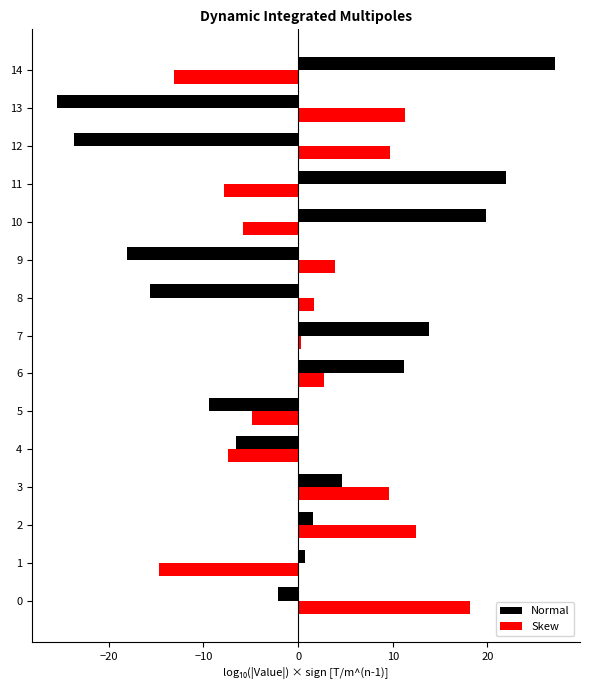

At which label does Normal reach its peak?

14